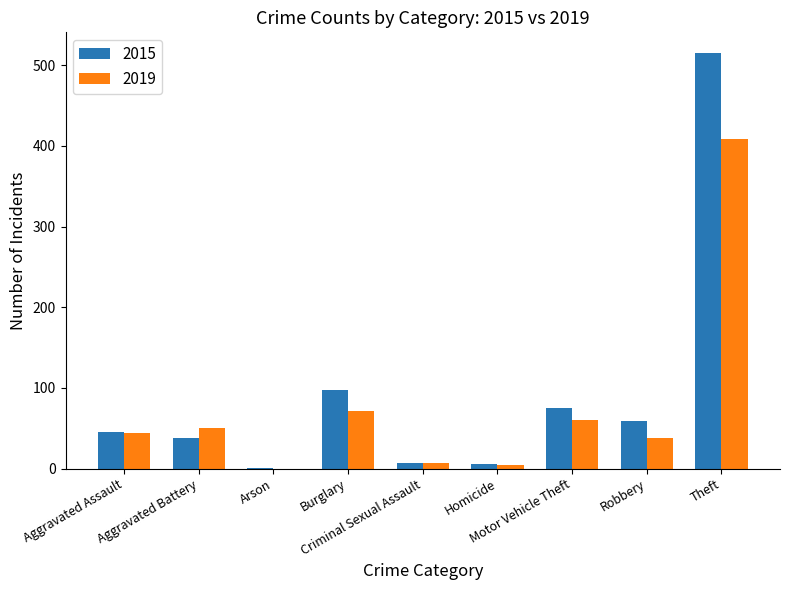

What is the sum of all 2015 values?

845